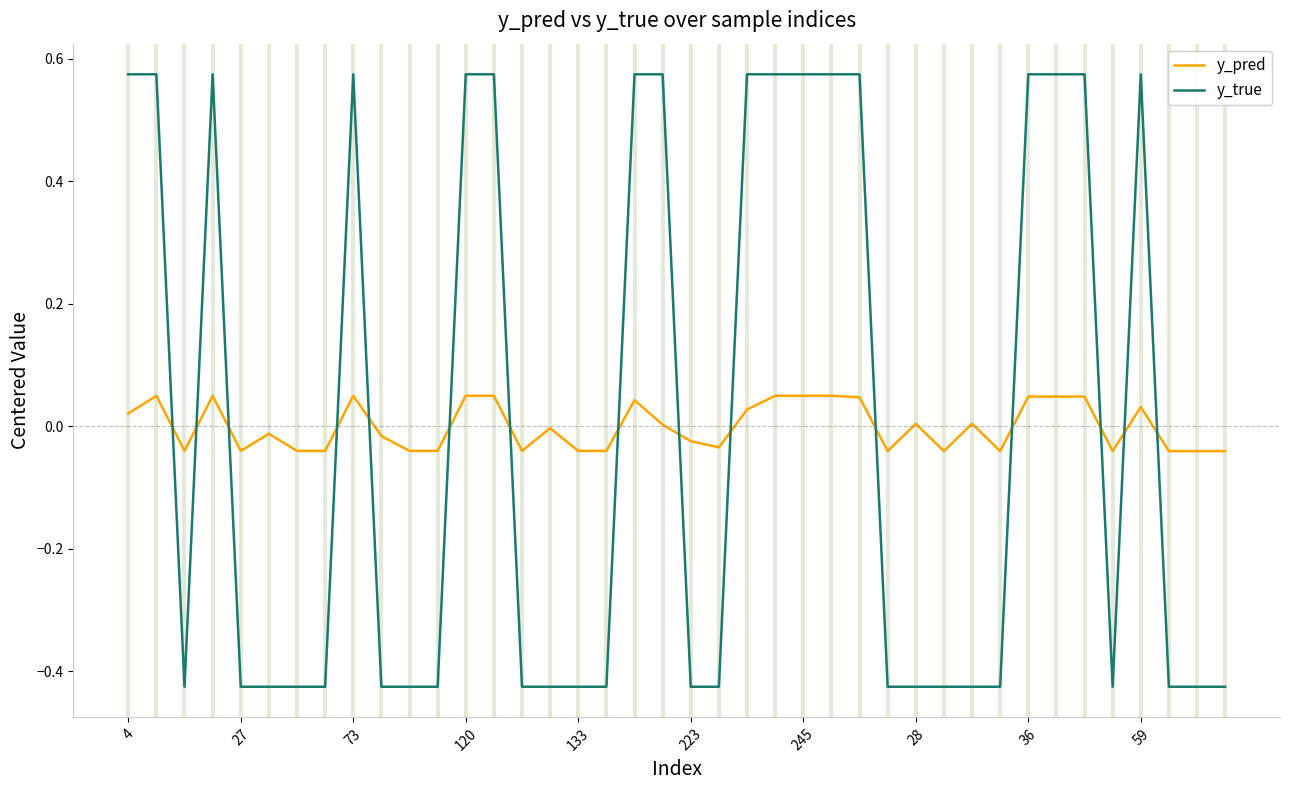

How many times do y_pred and y_true cross each other?

15